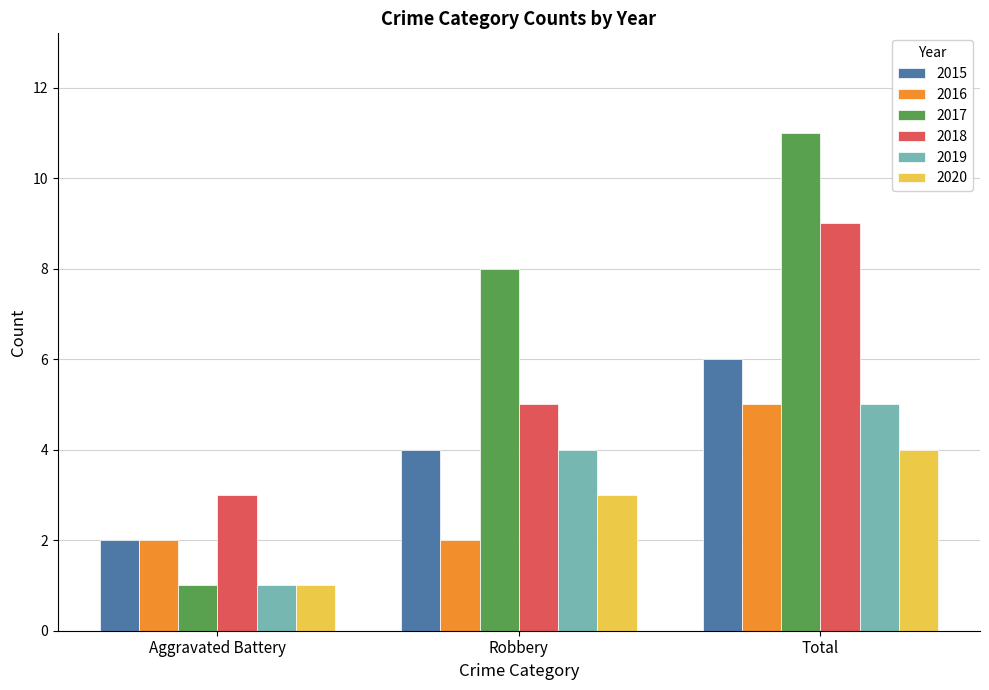

What is the difference between the 2017 values at Aggravated Battery and Robbery?

7